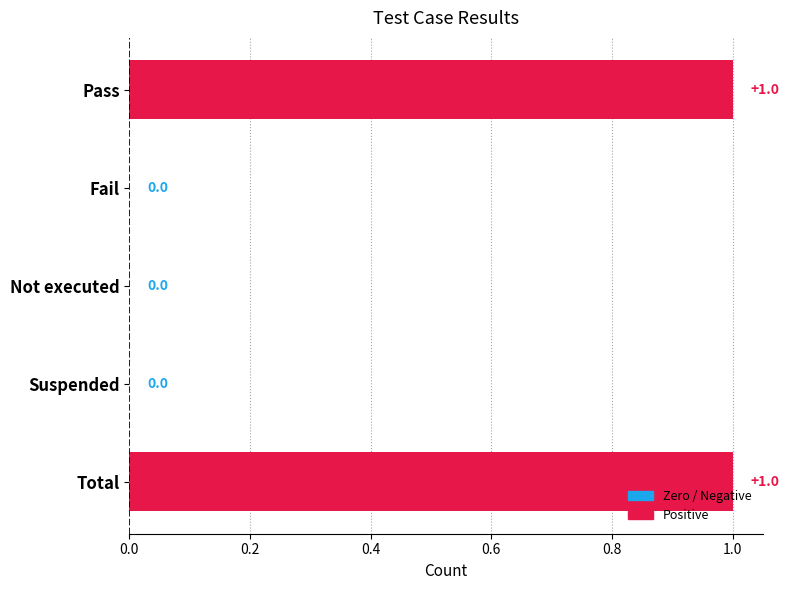

The value at Not executed is -1. True or false?

False